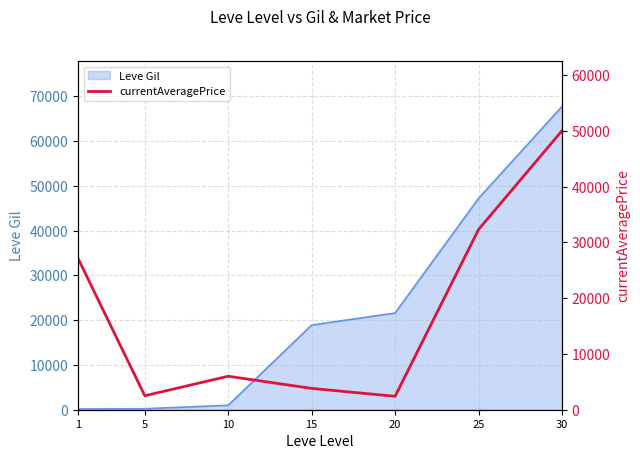

Where is the first local maximum?

10